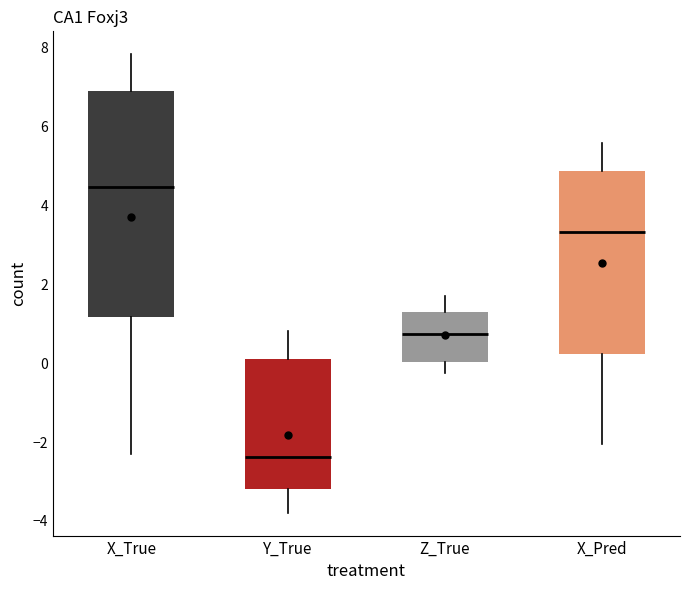

Where is the upper edge of the box for X_Pred on the y-axis? The values are not printed on the chart, so give them approximately, as read against the axis.

4.8